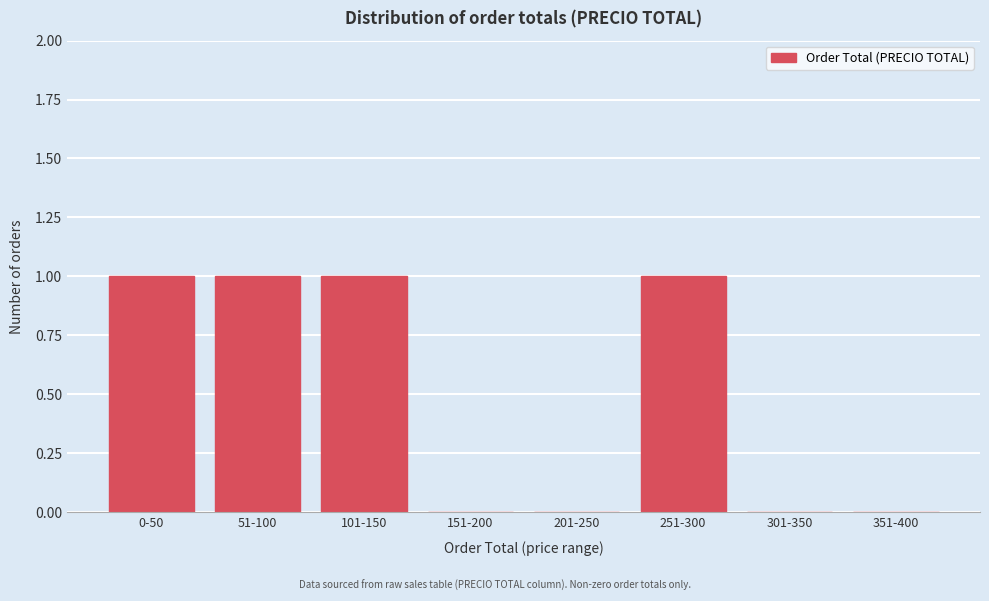

Reading left to right, list all the values displayed in this chart.

0-50=1	51-100=1	101-150=1	151-200=0	201-250=0	251-300=1	301-350=0	351-400=0